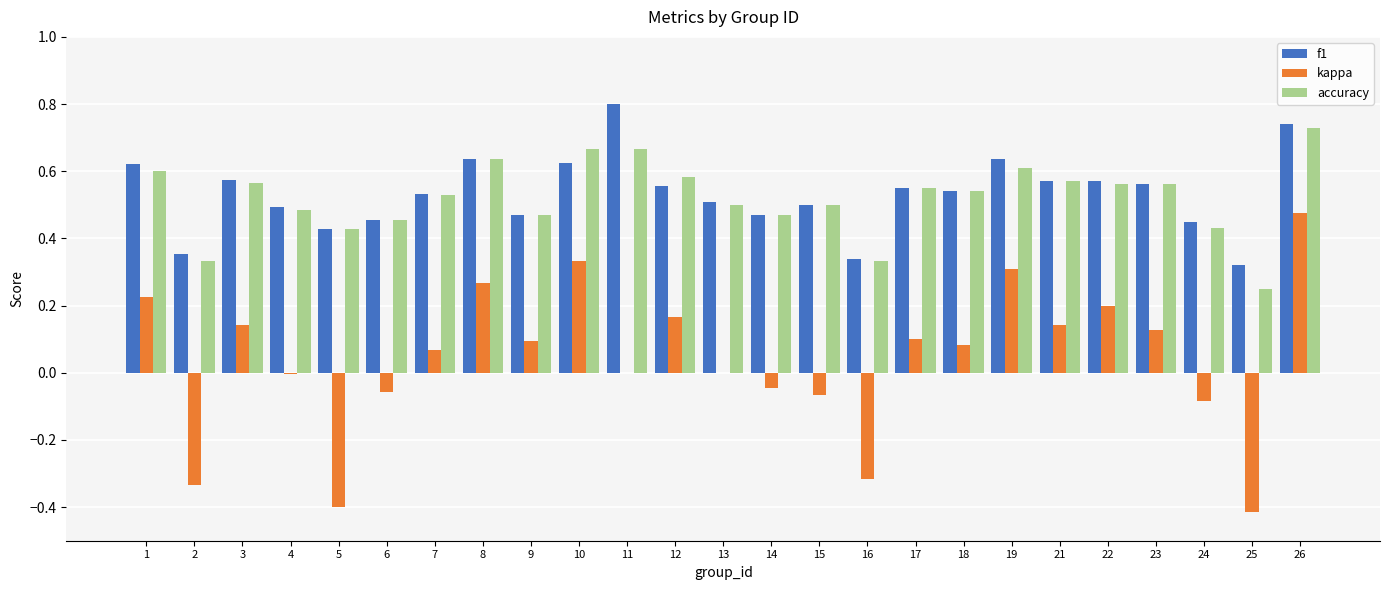

Count the f1 values in the range 0 to 1.

25